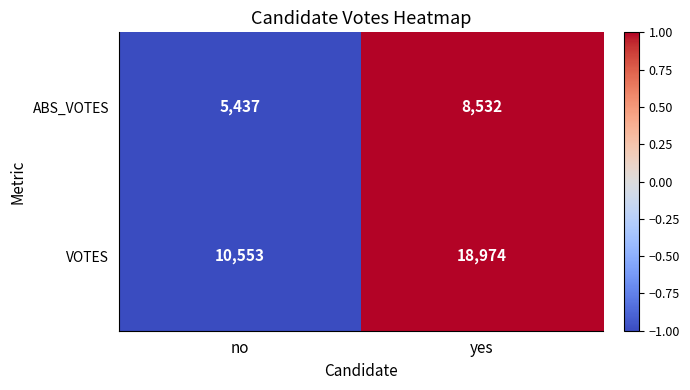

List the series in order of their peak value, lowest first.

ABS_VOTES, VOTES